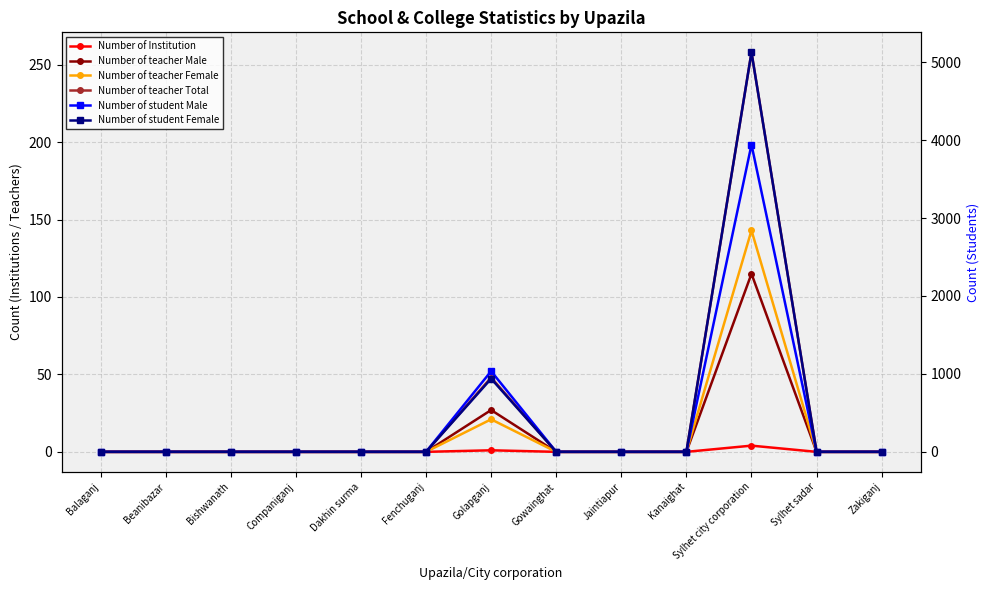

True or false: Number of student Female and Number of teacher Female intersect in this chart.

False